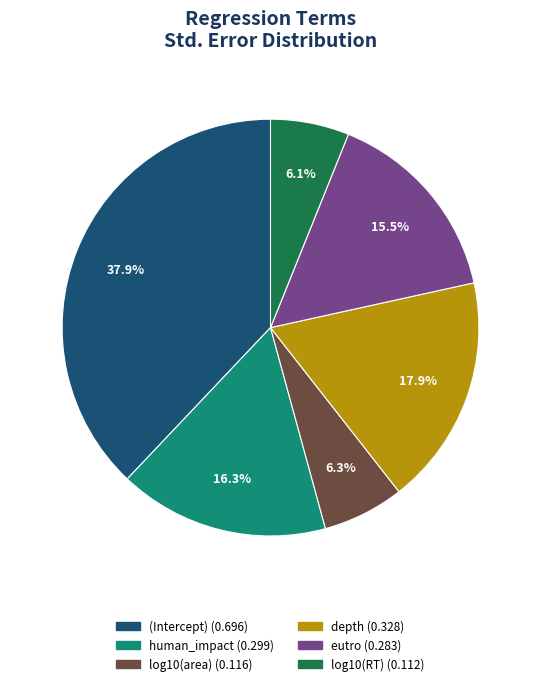

True or false: log10(area) accounts for 6% of the total.

True